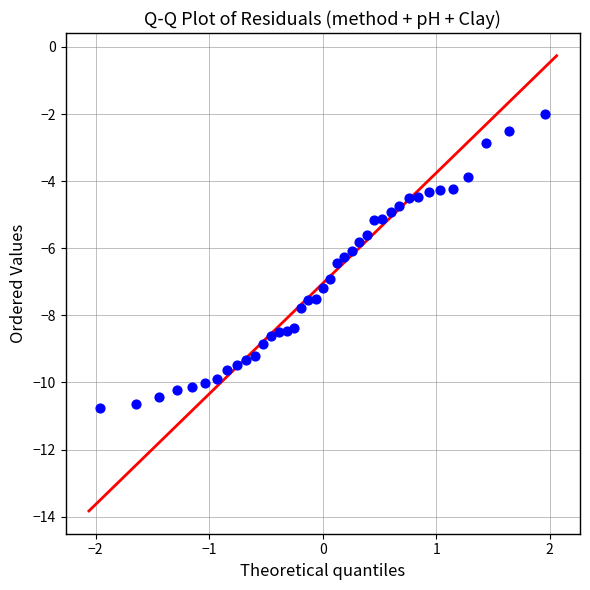

What is the range of Y values (max minus min)?

8.8